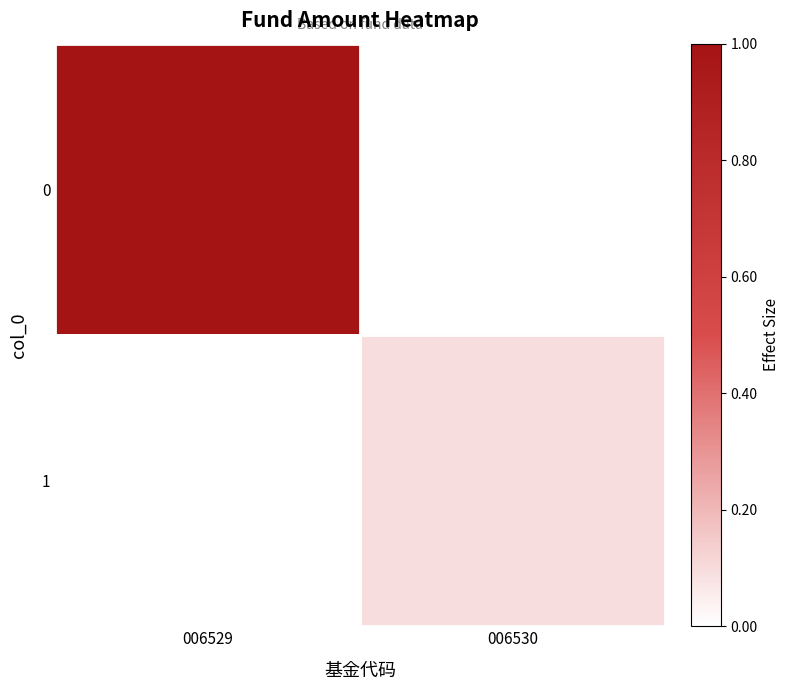

At which category does the chart reach its peak across all series?

006529